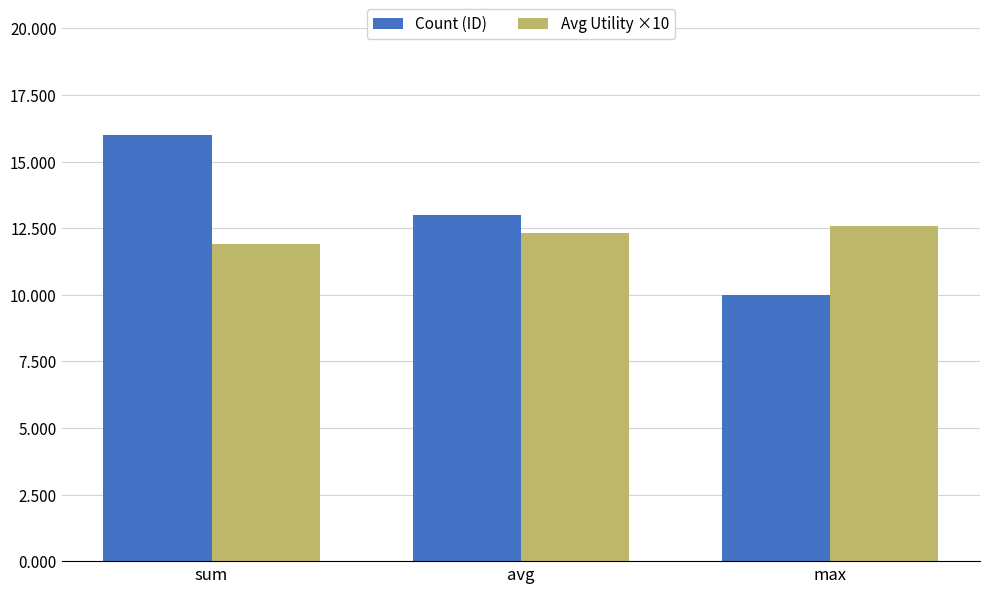

Reading left to right, extract all data points from this chart.

Count (ID): sum=16.0	avg=13.0	max=10.0
Avg Utility ×10: sum=11.9	avg=12.3	max=12.6